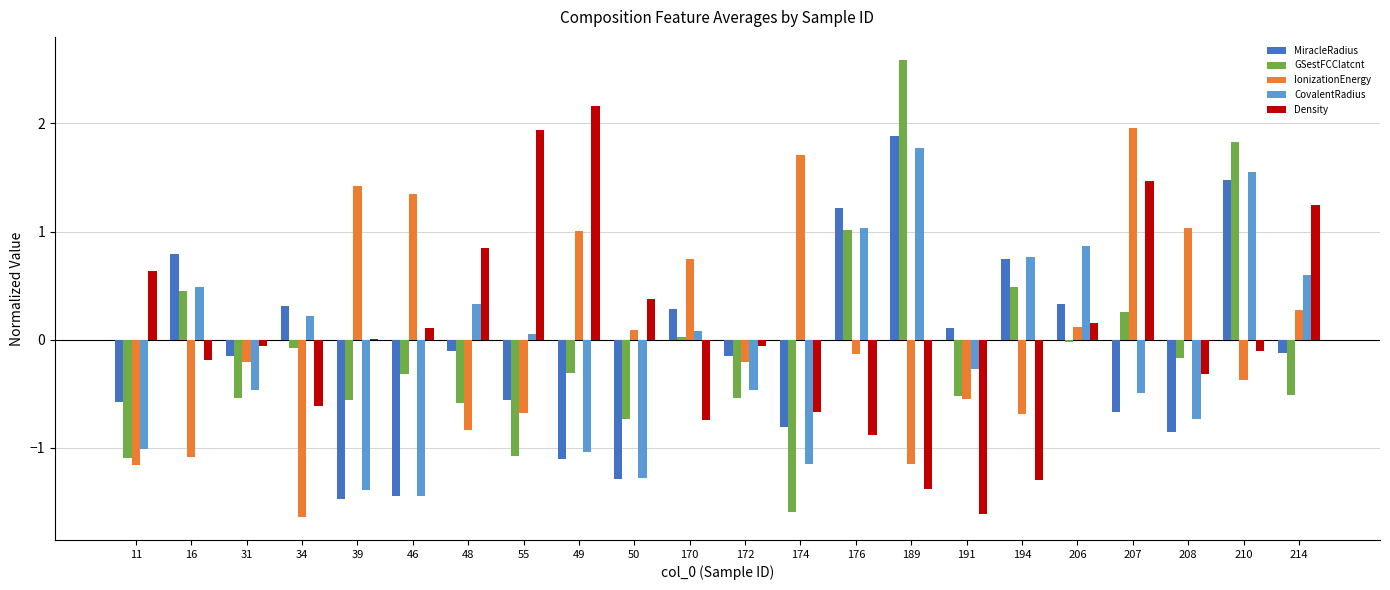

Which category has the highest value across all series?

189